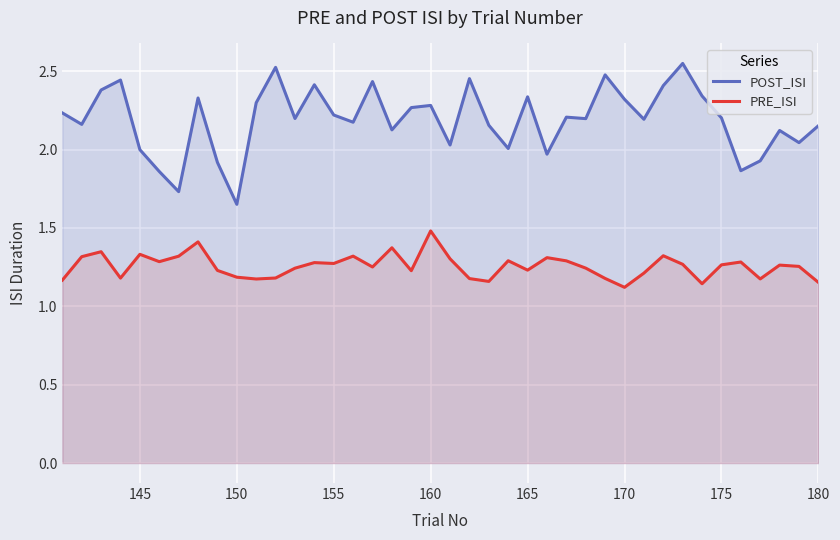

Which category has the lowest value in the POST_ISI series?

150